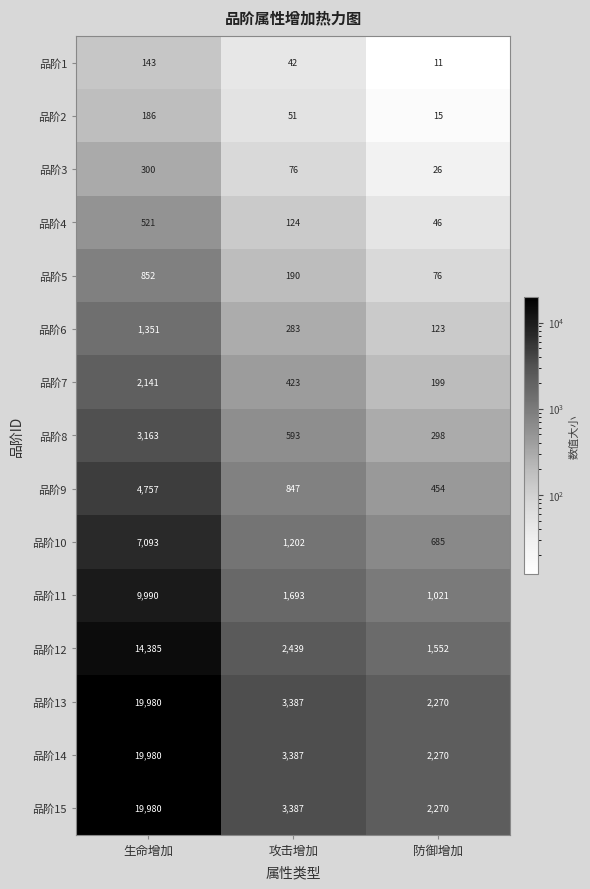

Is the value of 品阶5 at 攻击增加 greater than the value of 品阶9 at 攻击增加?

No